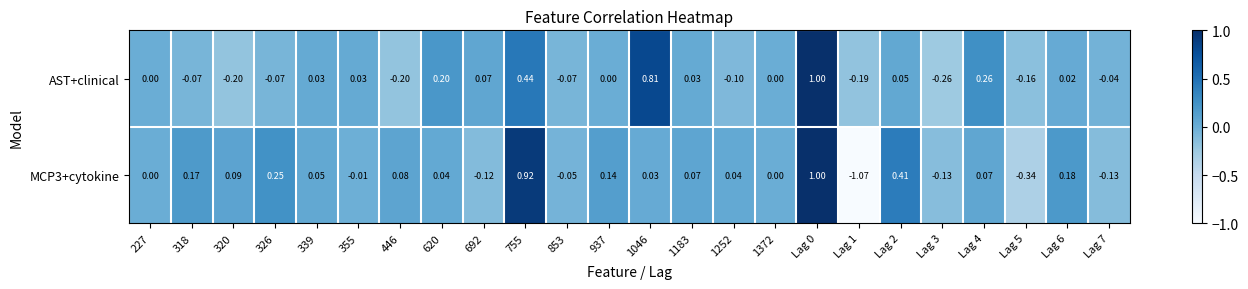

Which series changed the most between 446 and 1252?

AST+clinical